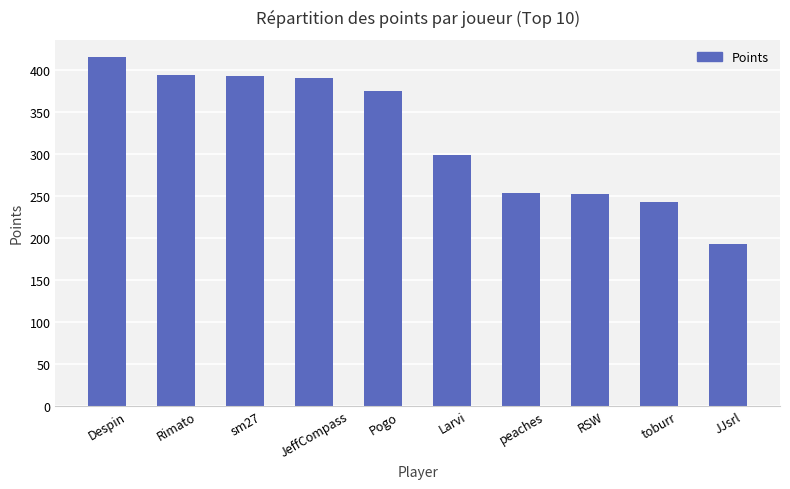

Are the bars grouped side by side (vs. stacked)?

No